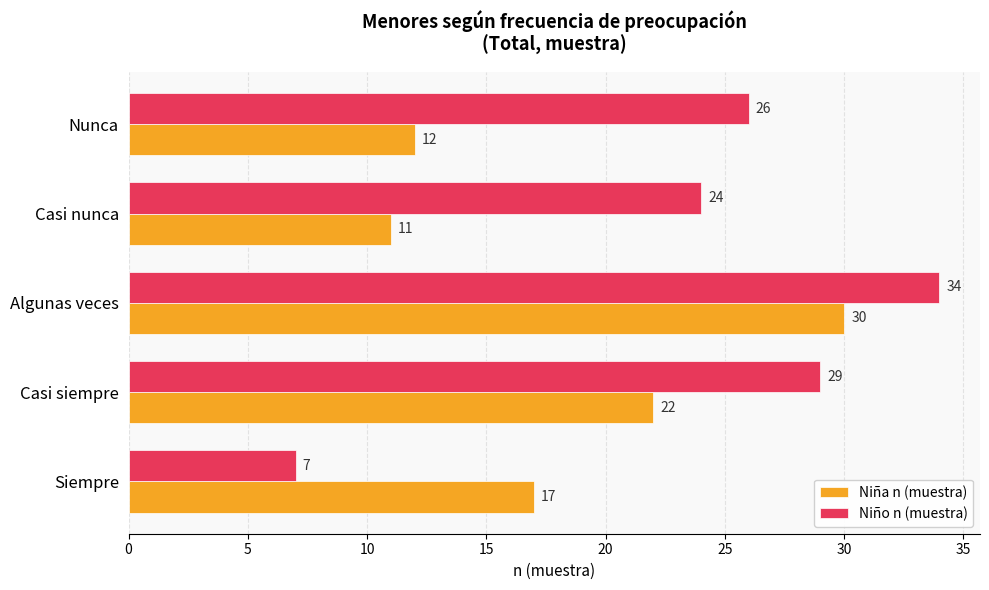

List the labels in order of Niña n (muestra) value, largest first.

Algunas veces, Casi siempre, Siempre, Nunca, Casi nunca